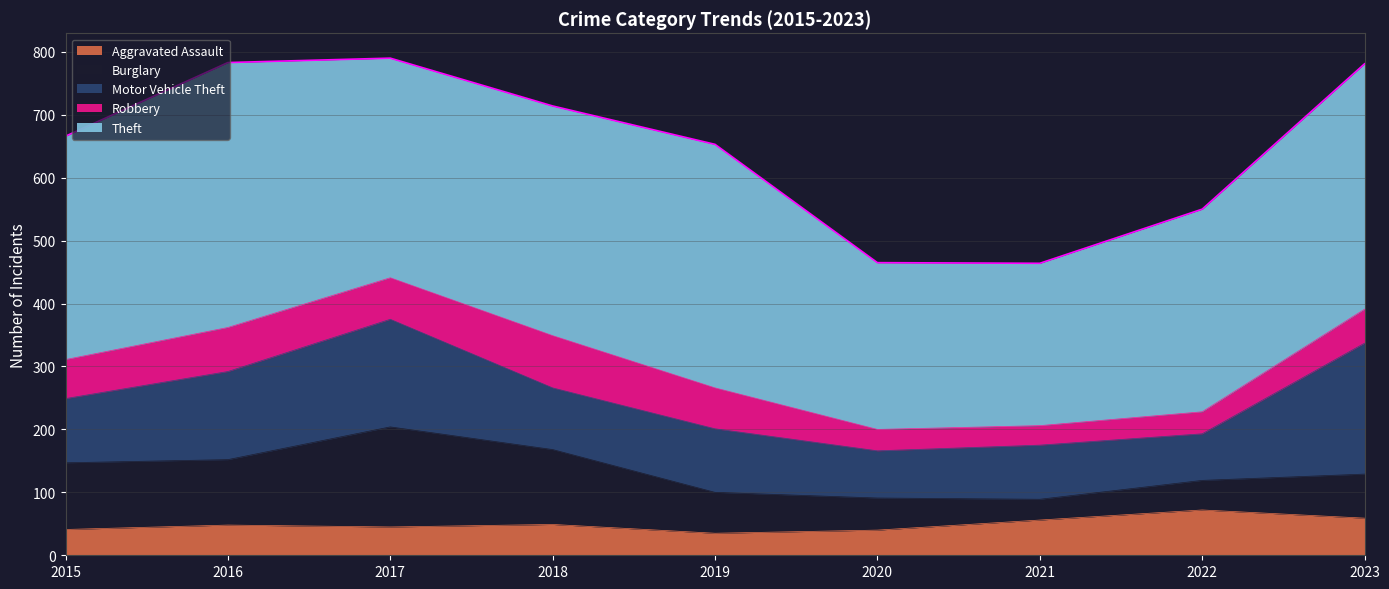

Does the chart display data point markers on the line(s)?

No